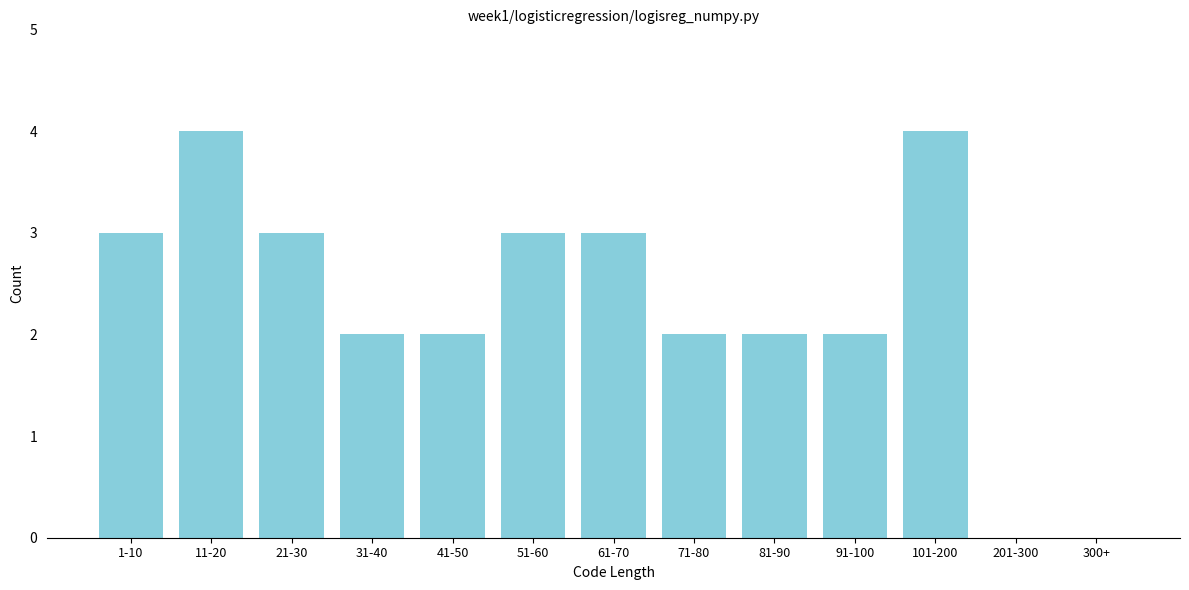

Reading left to right, list all the values displayed in this chart.

1-10=3	11-20=4	21-30=3	31-40=2	41-50=2	51-60=3	61-70=3	71-80=2	81-90=2	91-100=2	101-200=4	201-300=0	300+=0